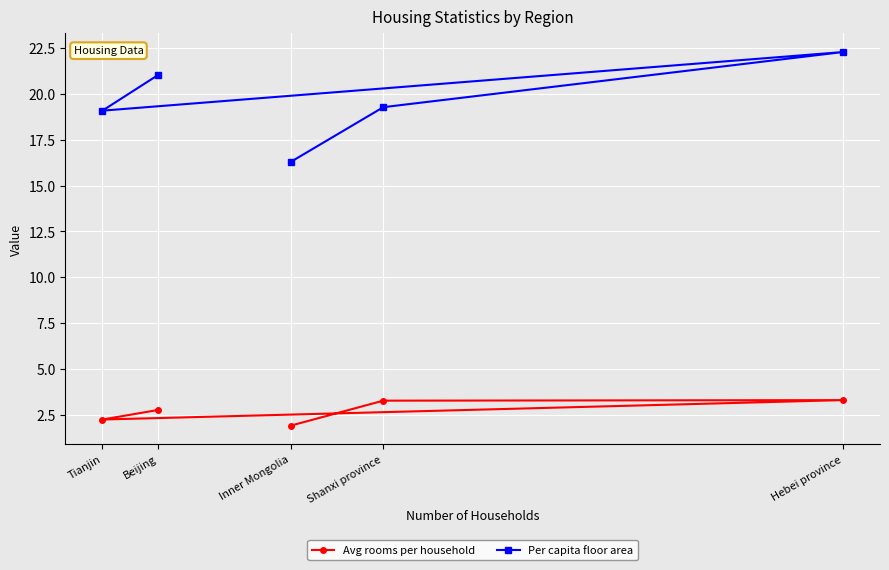

List the labels in order of Per capita floor area value, largest first.

Hebei province, Beijing, Shanxi province, Tianjin, Inner Mongolia